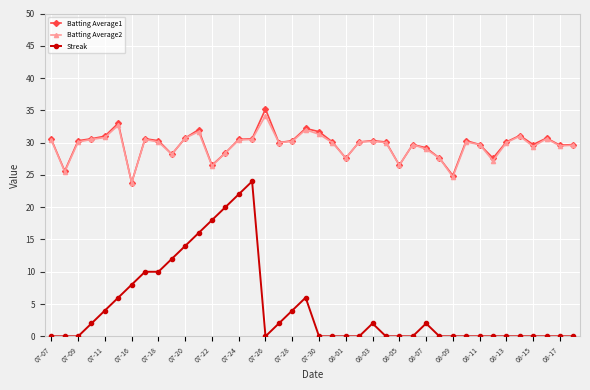

What is the value of the Batting Average1 point at the 25th from the left?

30.3